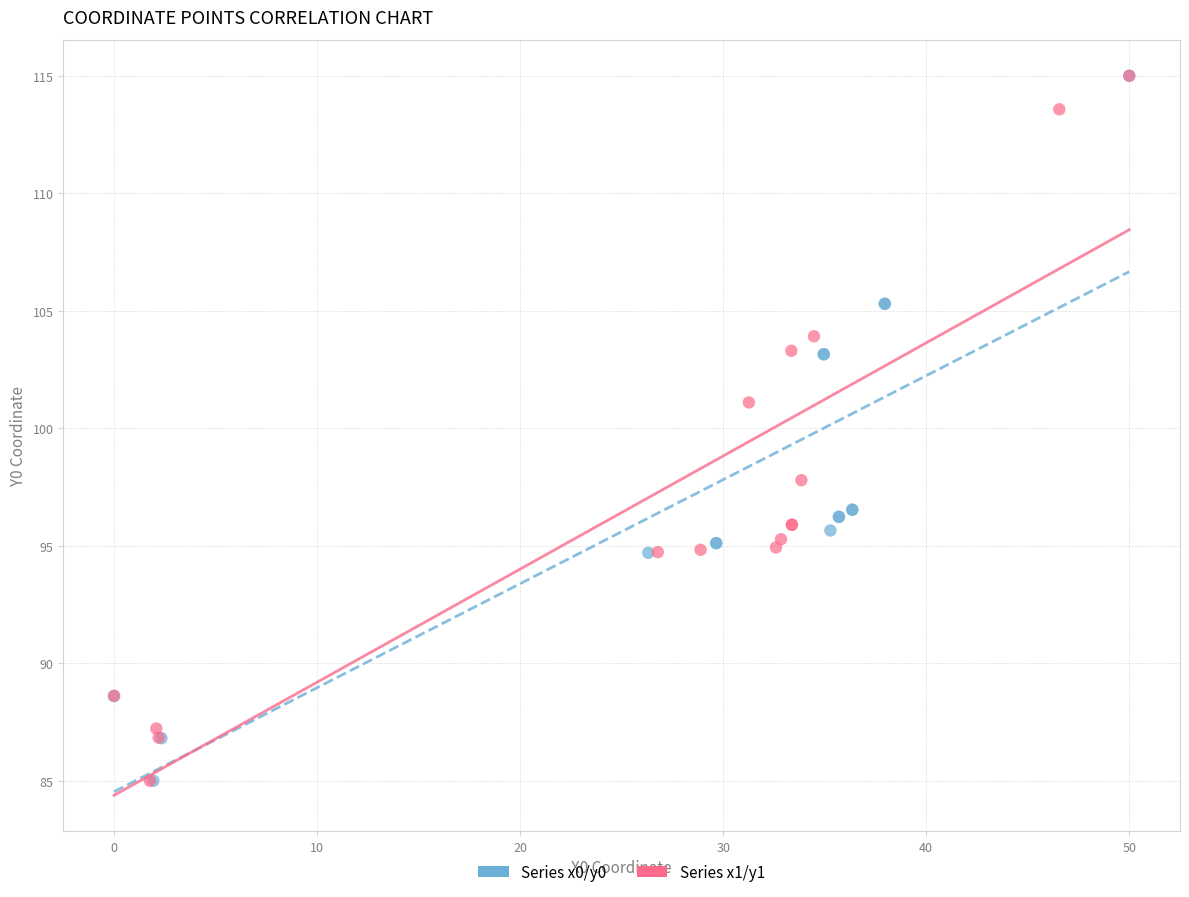

What are all the series names shown in the legend?

Series x0/y0, Series x1/y1